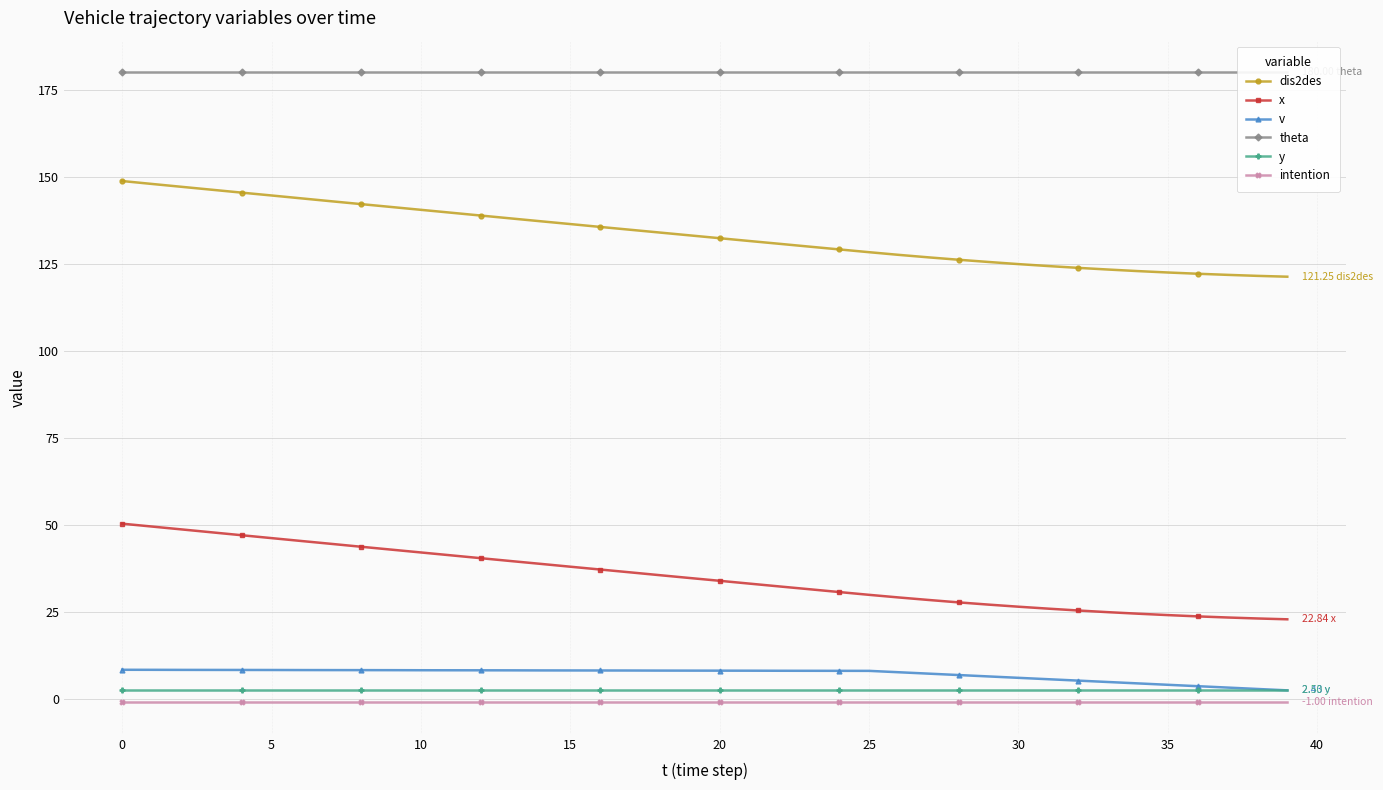

Reading left to right, transcribe all the data shown in this chart.

dis2des: 148.7	147.9	147.1	146.2	145.4	144.6	143.8	142.9	142.1	141.3	140.5	139.6	138.8	138.0	137.2	136.4	135.6	134.7	133.9	133.1	132.3	131.5	130.7	129.9	129.1	128.3	127.5	126.8	126.1	125.5	124.9	124.3	123.8	123.3	122.9	122.5	122.1	121.8	121.5	121.2
x: 50.3	49.5	48.6	47.8	47.0	46.2	45.3	44.5	43.7	42.9	42.0	41.2	40.4	39.6	38.8	38.0	37.1	36.3	35.5	34.7	33.9	33.1	32.3	31.5	30.7	29.9	29.1	28.4	27.7	27.1	26.5	25.9	25.4	24.9	24.4	24.1	23.7	23.4	23.1	22.8
v: 8.3	8.3	8.3	8.3	8.3	8.3	8.3	8.2	8.2	8.2	8.2	8.2	8.2	8.2	8.2	8.2	8.1	8.1	8.1	8.1	8.1	8.1	8.1	8.1	8.0	8.0	7.6	7.2	6.8	6.4	6.0	5.6	5.2	4.8	4.4	4.0	3.6	3.2	2.8	2.4
theta: 180.0	180.0	180.0	180.0	180.0	180.0	180.0	180.0	180.0	180.0	180.0	180.0	180.0	180.0	180.0	180.0	180.0	180.0	180.0	180.0	180.0	180.0	180.0	180.0	180.0	180.0	180.0	180.0	180.0	180.0	180.0	180.0	180.0	180.0	180.0	180.0	180.0	180.0	180.0	180.0
y: 2.5	2.5	2.5	2.5	2.5	2.5	2.5	2.5	2.5	2.5	2.5	2.5	2.5	2.5	2.5	2.5	2.5	2.5	2.5	2.5	2.5	2.5	2.5	2.5	2.5	2.5	2.5	2.5	2.5	2.5	2.5	2.5	2.5	2.5	2.5	2.5	2.5	2.5	2.5	2.5
intention: -1.0	-1.0	-1.0	-1.0	-1.0	-1.0	-1.0	-1.0	-1.0	-1.0	-1.0	-1.0	-1.0	-1.0	-1.0	-1.0	-1.0	-1.0	-1.0	-1.0	-1.0	-1.0	-1.0	-1.0	-1.0	-1.0	-1.0	-1.0	-1.0	-1.0	-1.0	-1.0	-1.0	-1.0	-1.0	-1.0	-1.0	-1.0	-1.0	-1.0